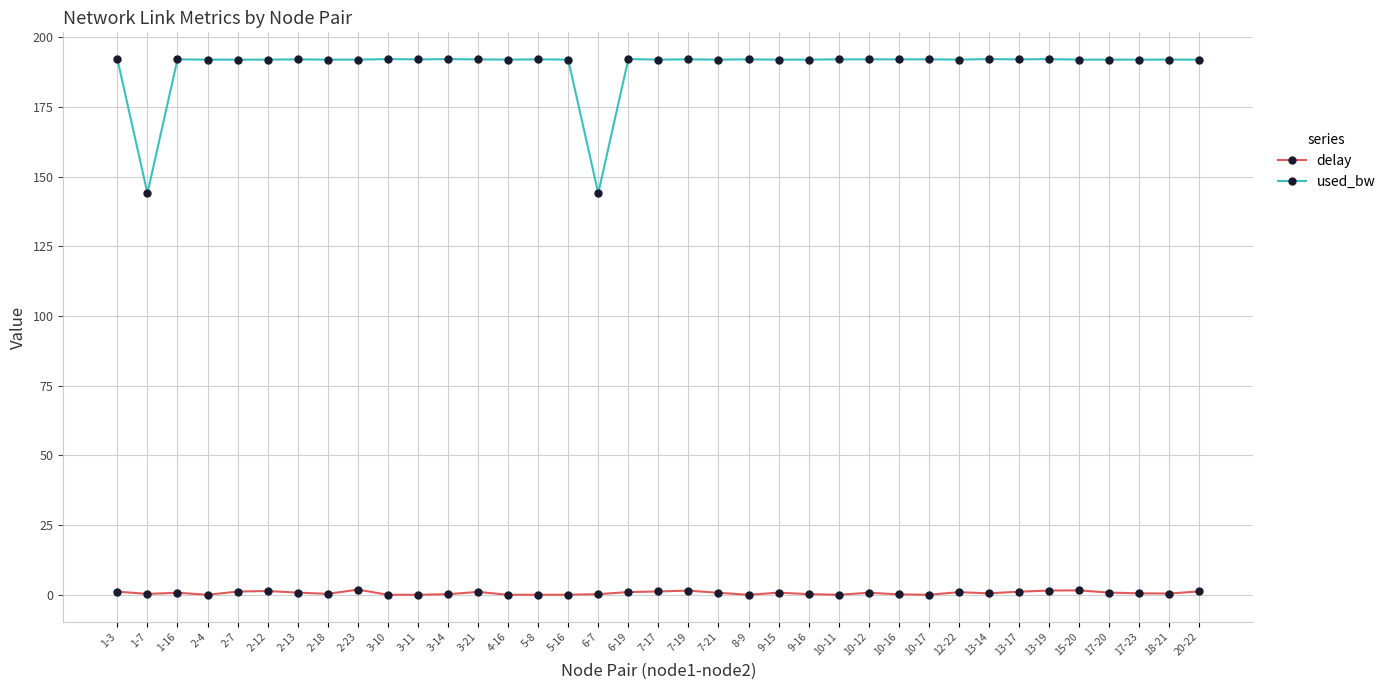

True or false: delay and used_bw cross at least once.

False